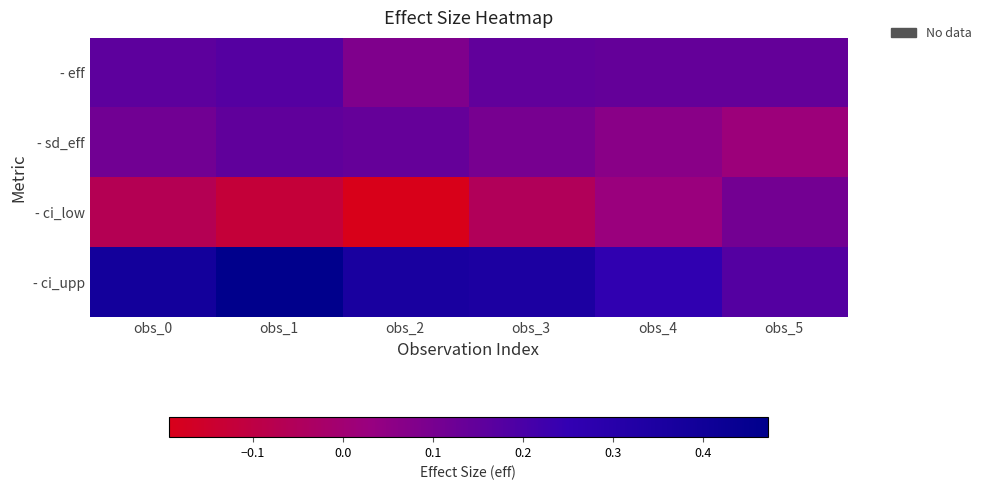

What is the total value across all series at obs_2?

0.4